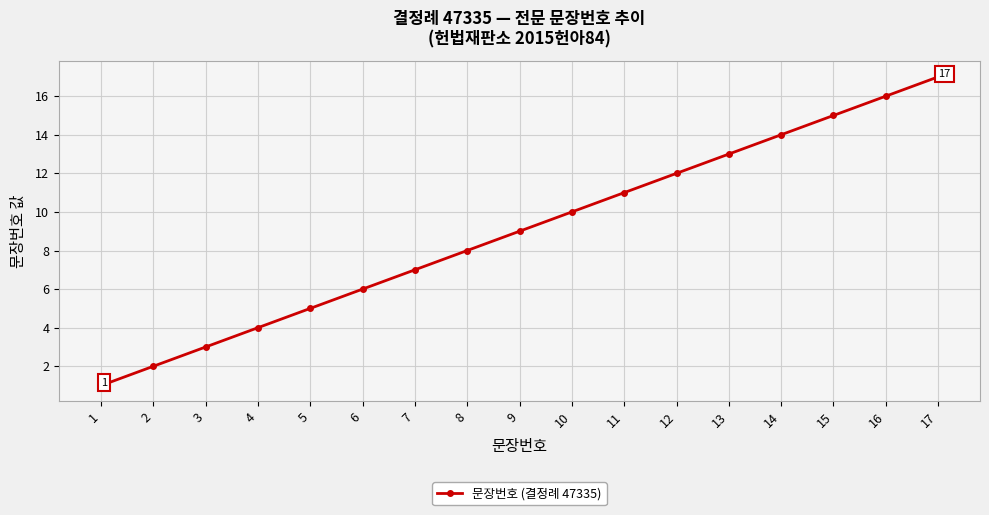

Rank the categories by value from highest to lowest.

17, 16, 15, 14, 13, 12, 11, 10, 9, 8, 7, 6, 5, 4, 3, 2, 1